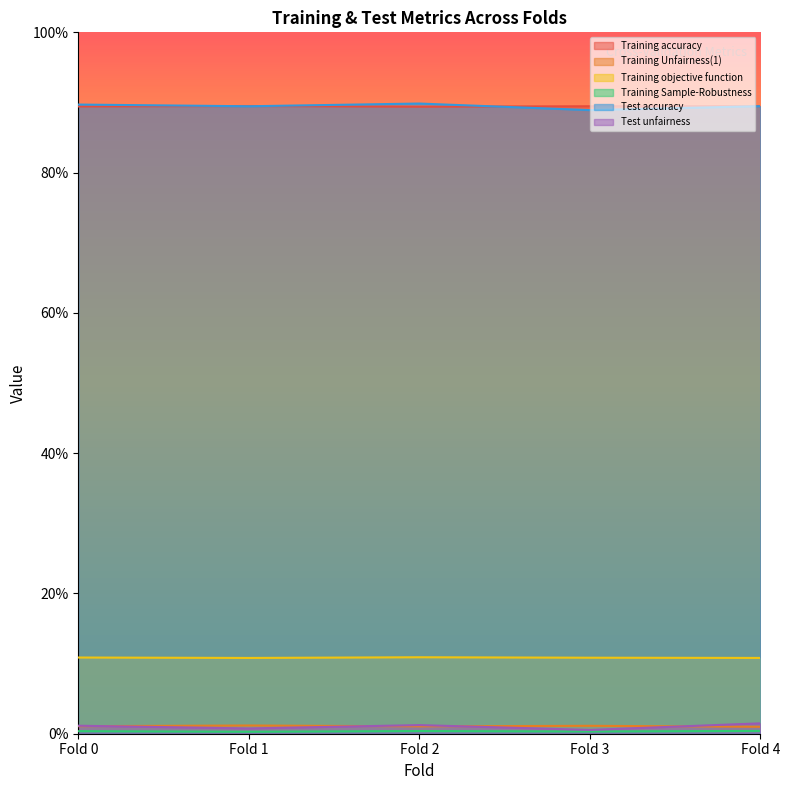

True or false: Training Sample-Robustness and Training accuracy intersect in this chart.

False